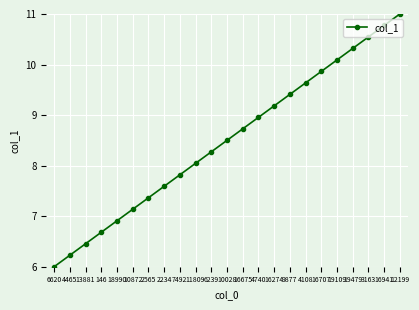

Does the chart display data point markers on the line(s)?

Yes